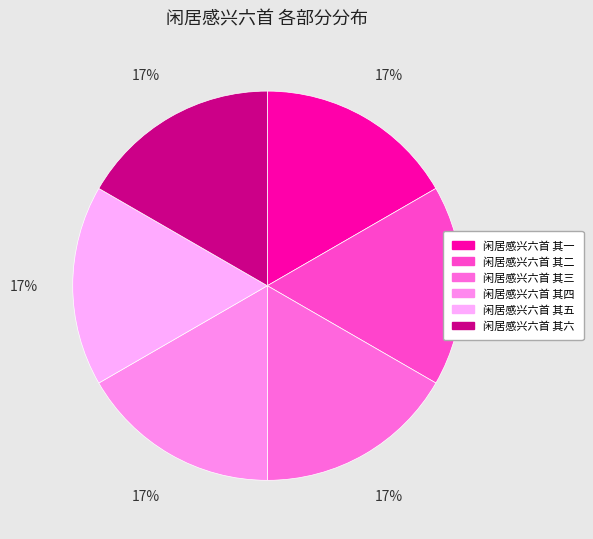

Count the number of slices in the pie.

6